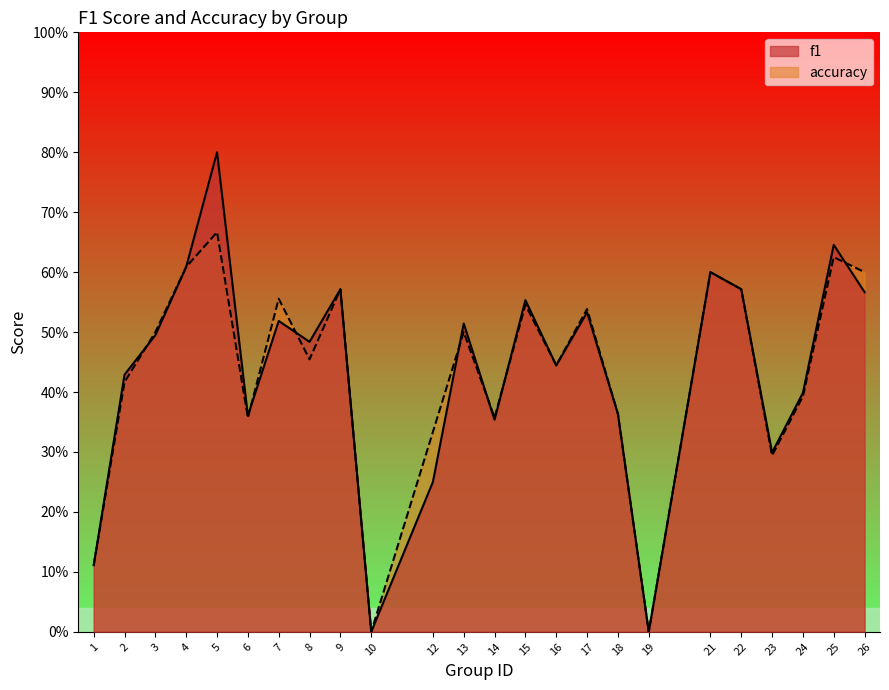

What is the value of the accuracy point at the 14th from the left?

0.5